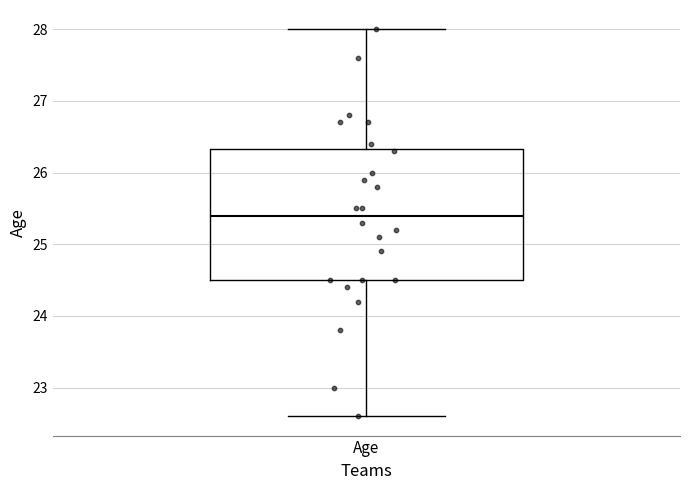

Transcribe this box plot: give where the median line is, the range the box spans, and where the two whiskers end, as read against the y-axis. The values are not printed on the chart, so give them approximately, as read against the axis.

median 25.4, box 24.5 to 26.3, whiskers 22.6 to 28.0